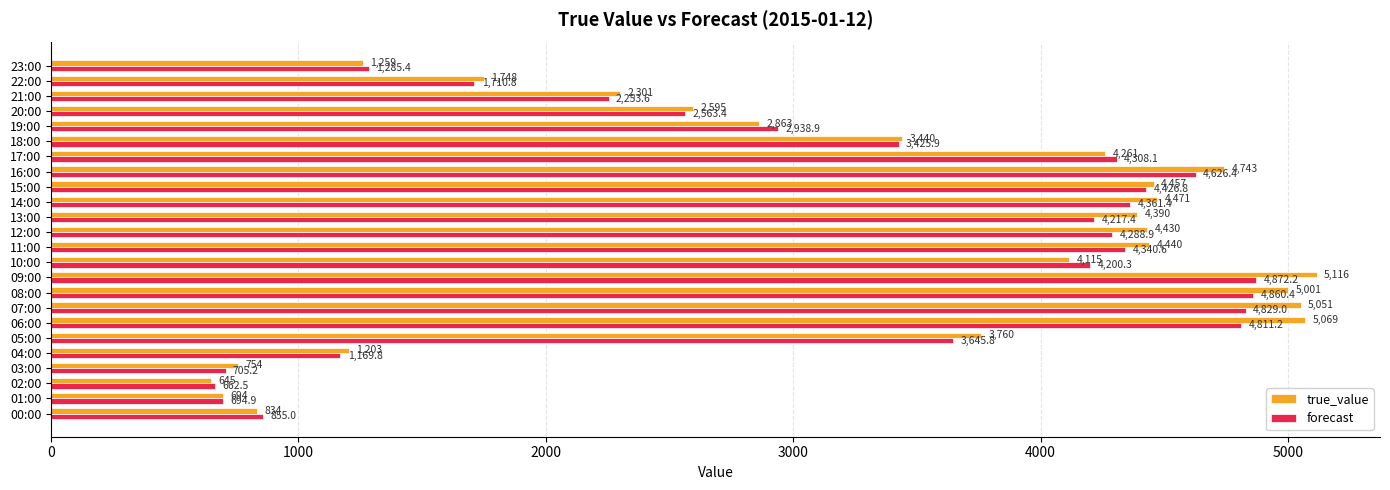

How many categories are shown in the chart?

24